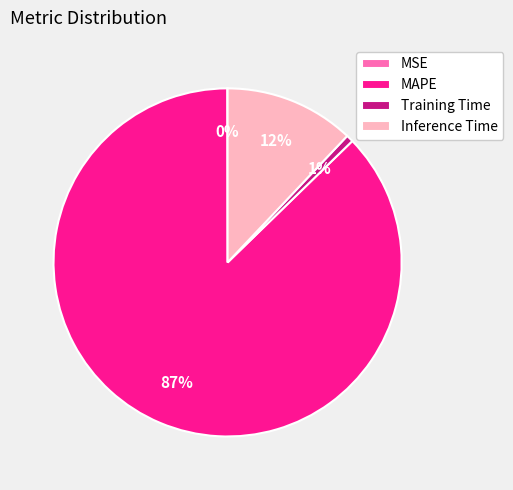

Do Inference Time and Training Time together represent more than half of the pie?

No